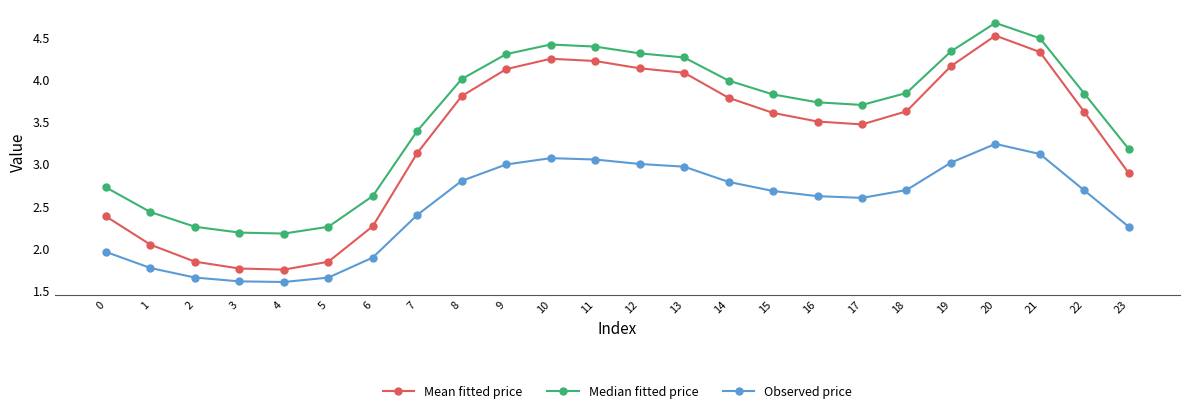

True or false: Median fitted price and Mean fitted price intersect in this chart.

False